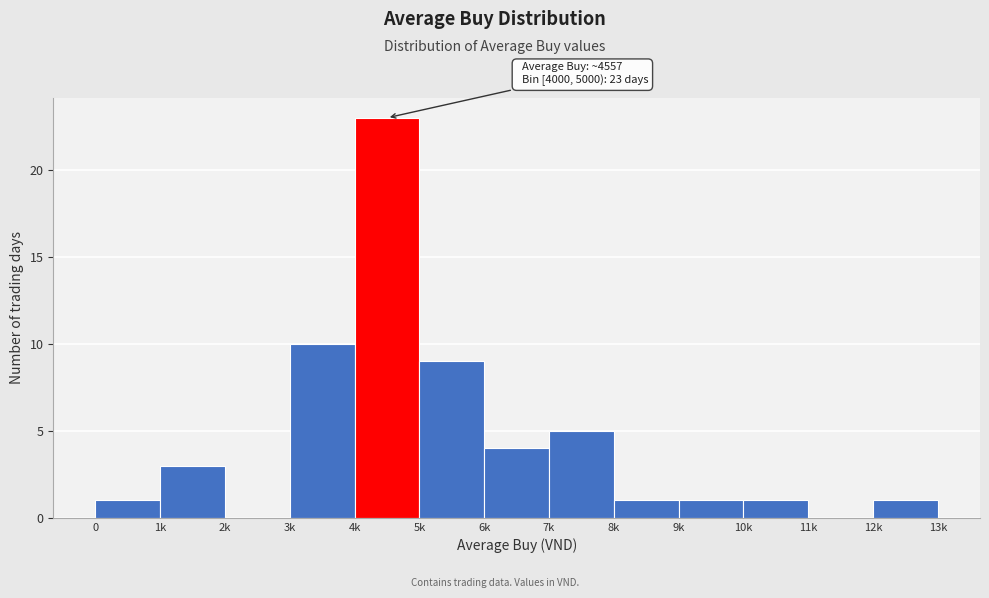

Reading left to right, extract all data points from this chart.

0=1	1k=3	2k=0	3k=10	4k=23	5k=9	6k=4	7k=5	8k=1	9k=1	10k=1	11k=0	12k=1